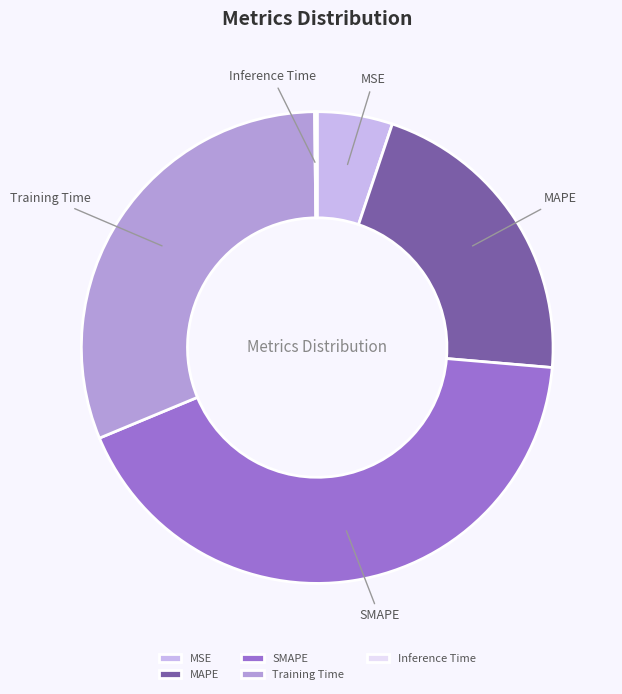

Which slice is the largest?

SMAPE